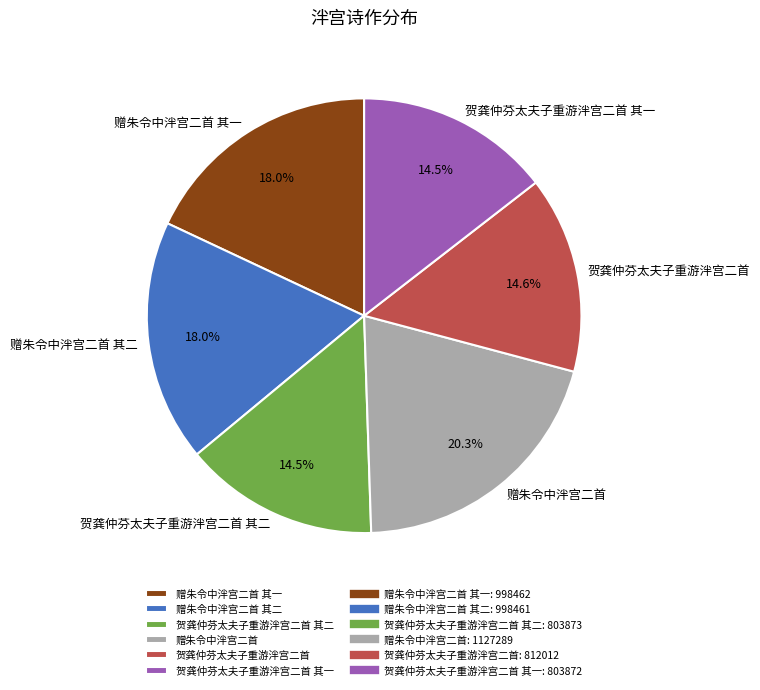

Which category has the biggest portion of the pie?

赠朱令中泮宫二首